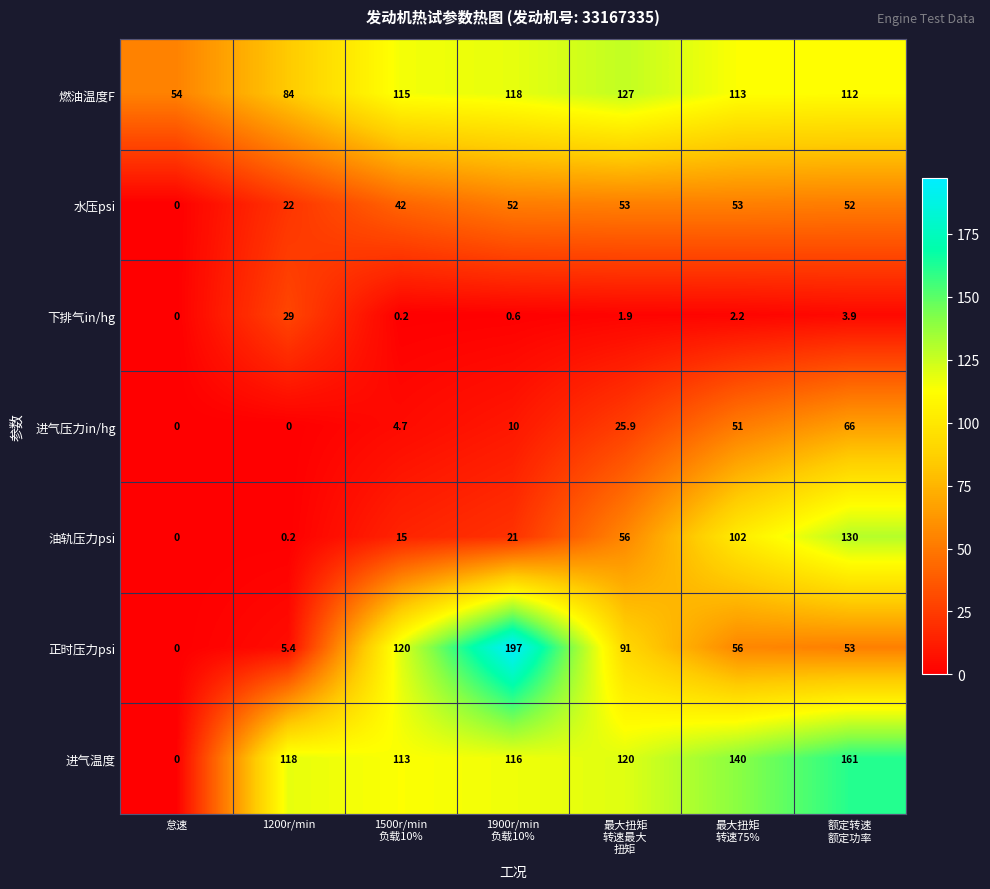

What is the maximum value shown in the chart?

197.0